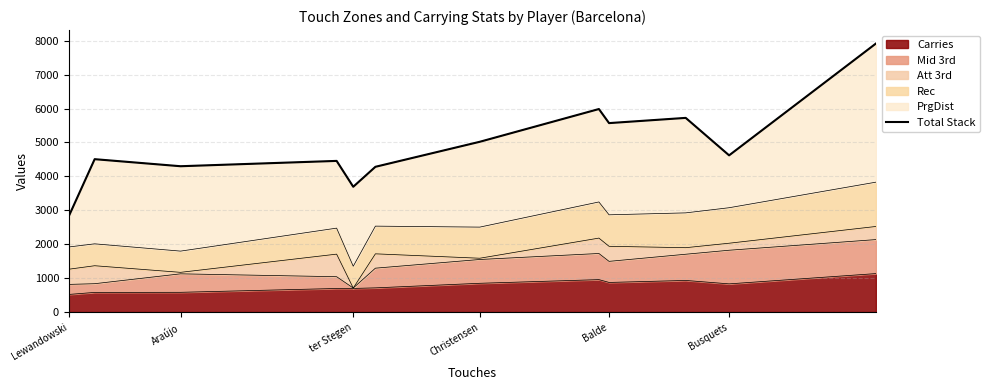

True or false: Carries has a value of 581 at Araújo.

True